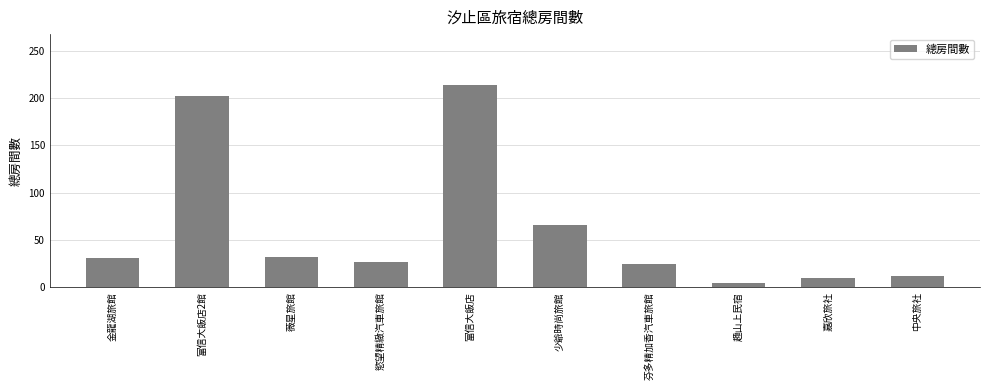

At which label is the value closest to 109?

少爺時尚旅館